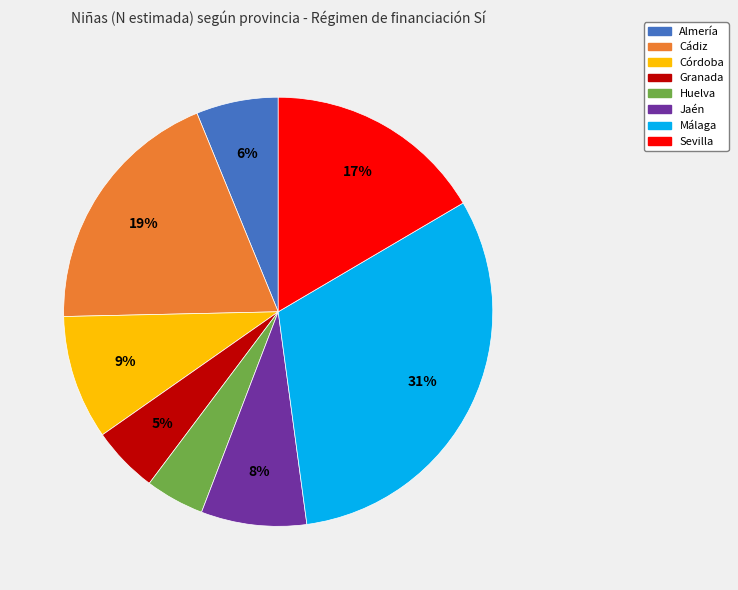

Do Córdoba and Almería together represent more than half of the pie?

No